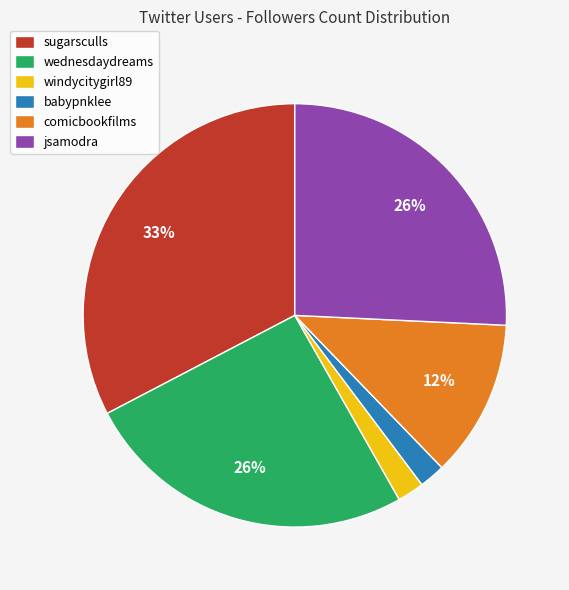

Count the number of slices in the pie.

6